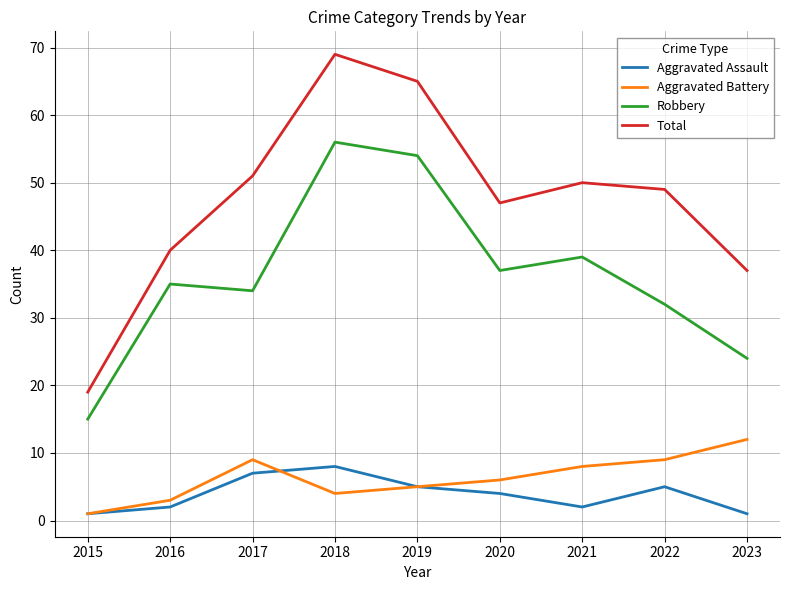

What is the difference between the maximum and minimum values in the Robbery series?

41